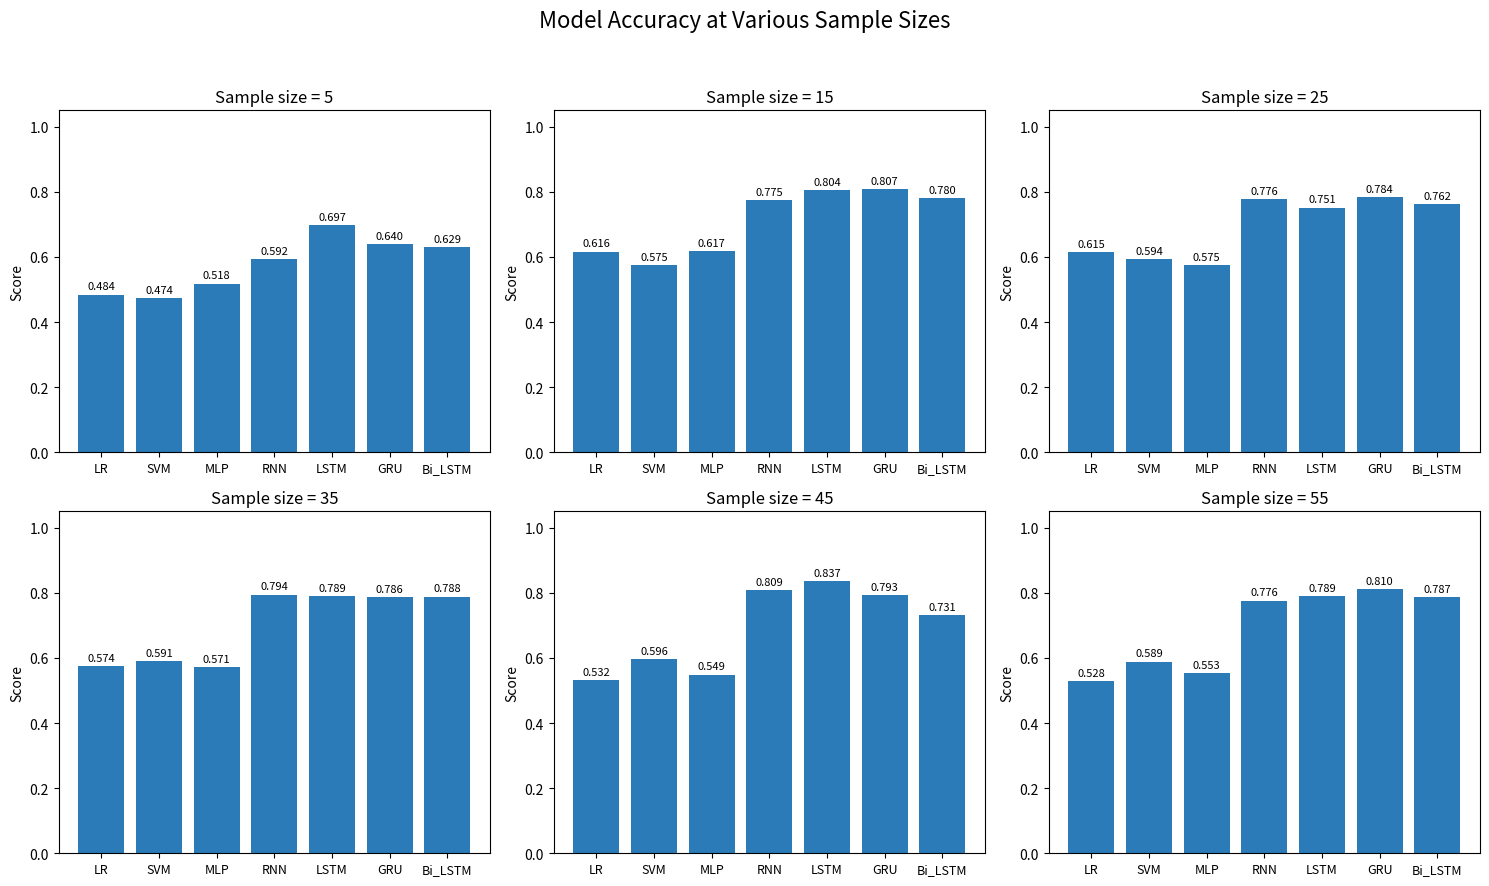

Between GRU and MLP, which is larger?

GRU